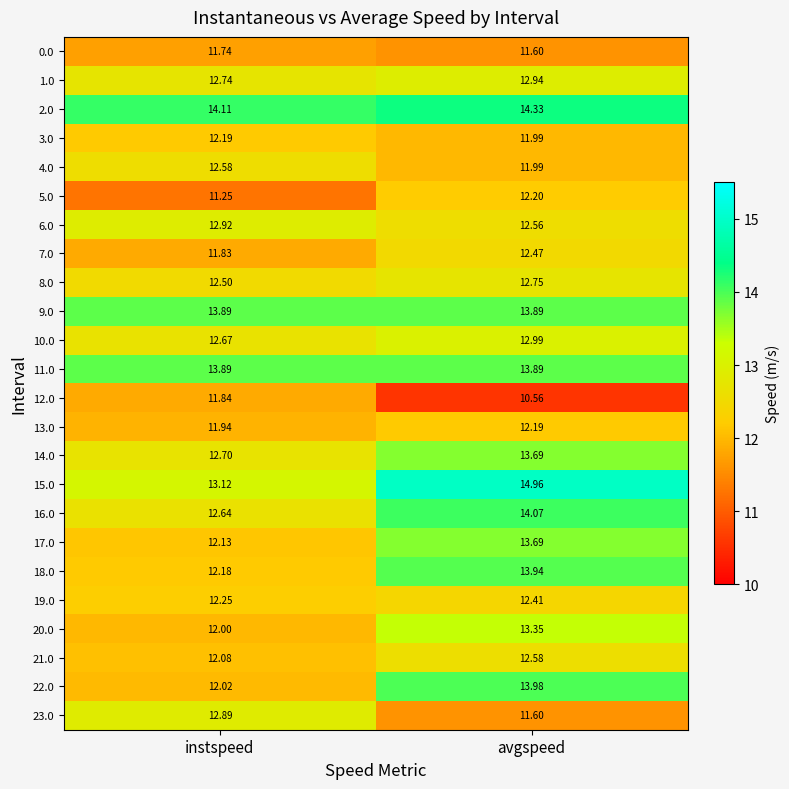

At which category is the sum across all series the highest?

avgspeed